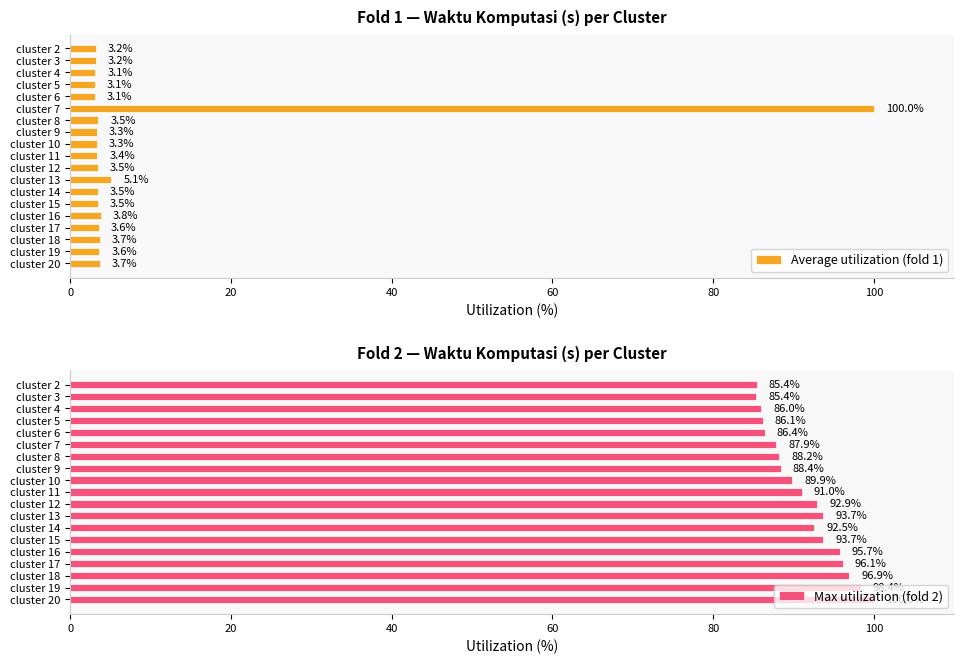

What is the minimum value for Average utilization (fold 1)?

3.1